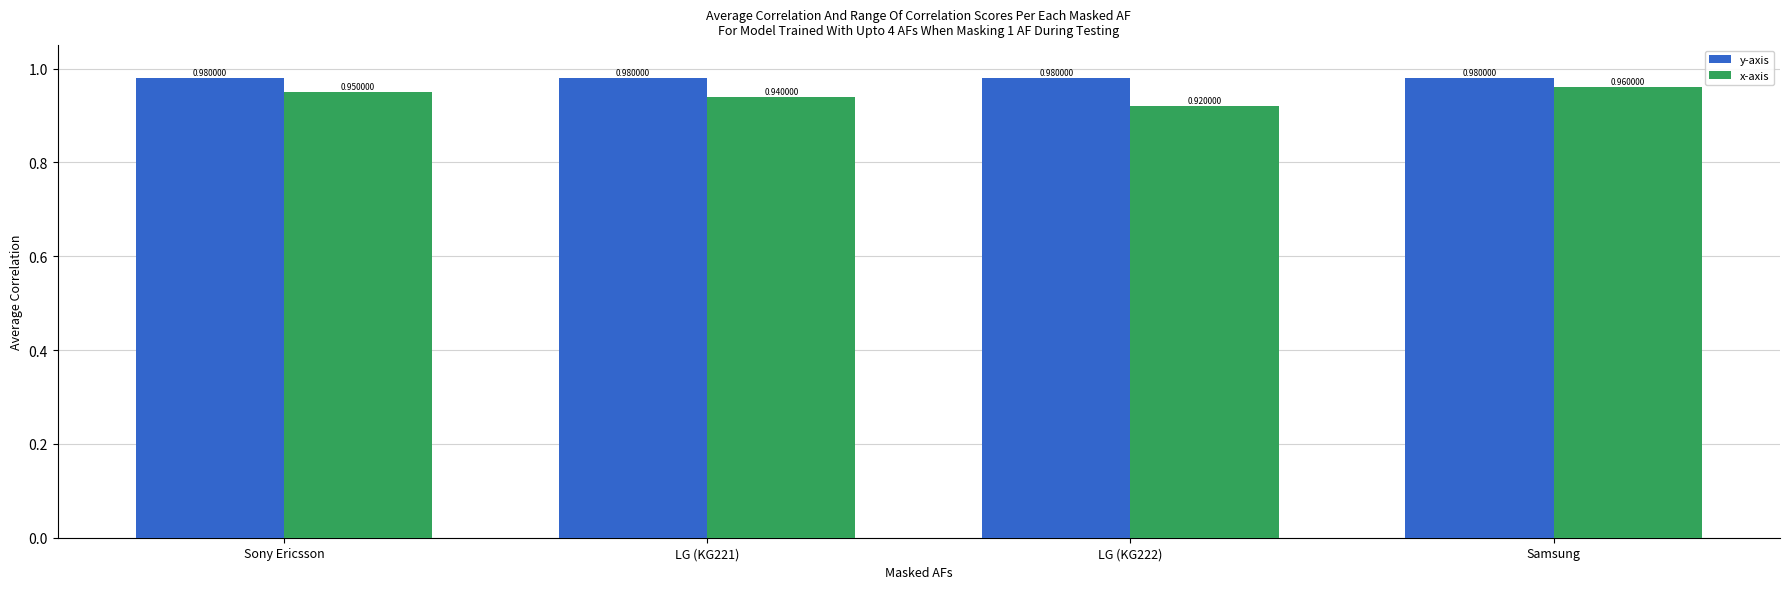

Rank the series by their average value, from lowest to highest.

x-axis, y-axis